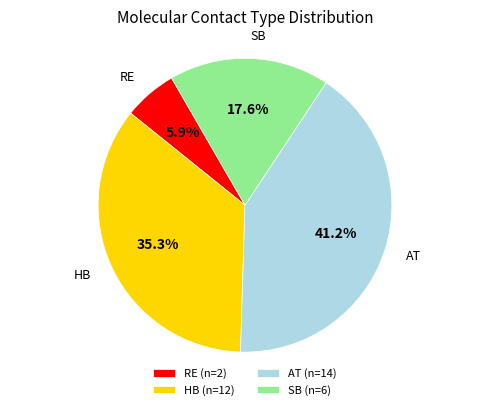

Which slice is the smallest?

RE (n=2)